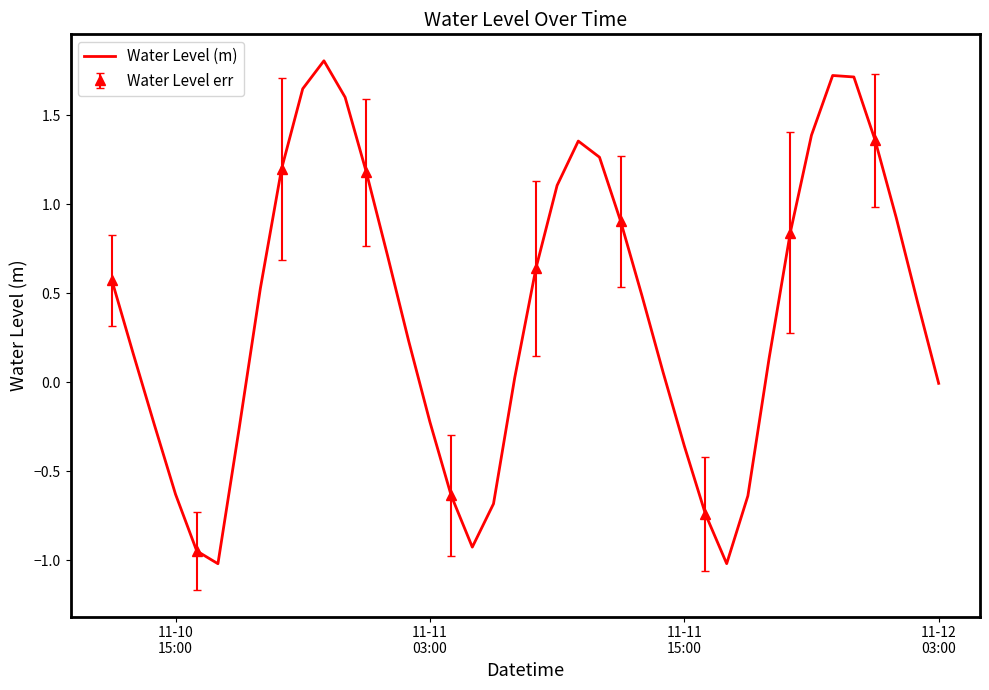

Count the number of values greater than 0.

26